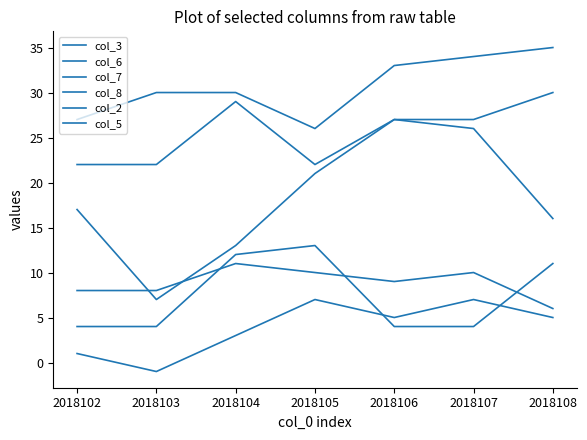

What is the difference between the maximum and minimum values in the col_6 series?

9